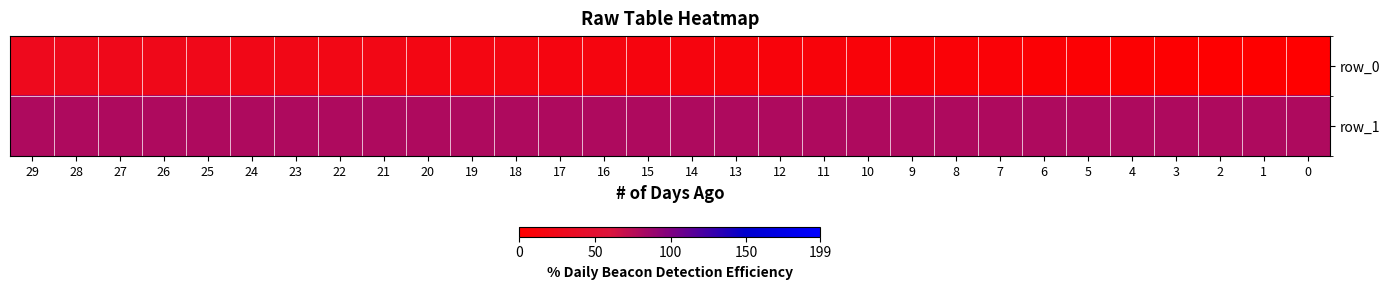

The row_1 series shows 80 at 15. True or false?

True